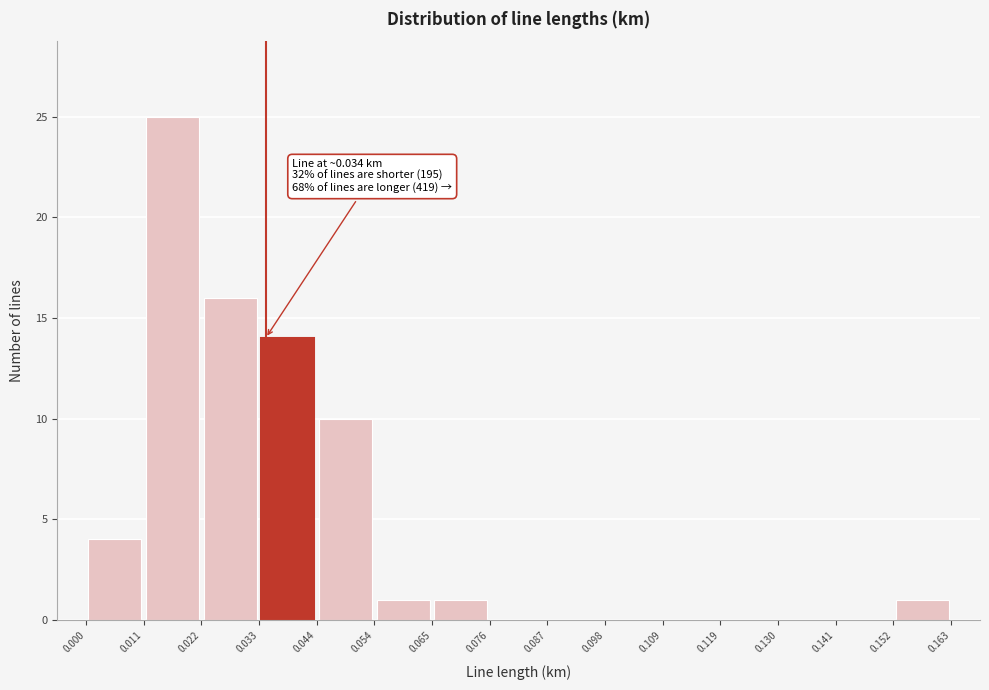

Which range on the x-axis has the tallest bar?

0.011 to 0.022